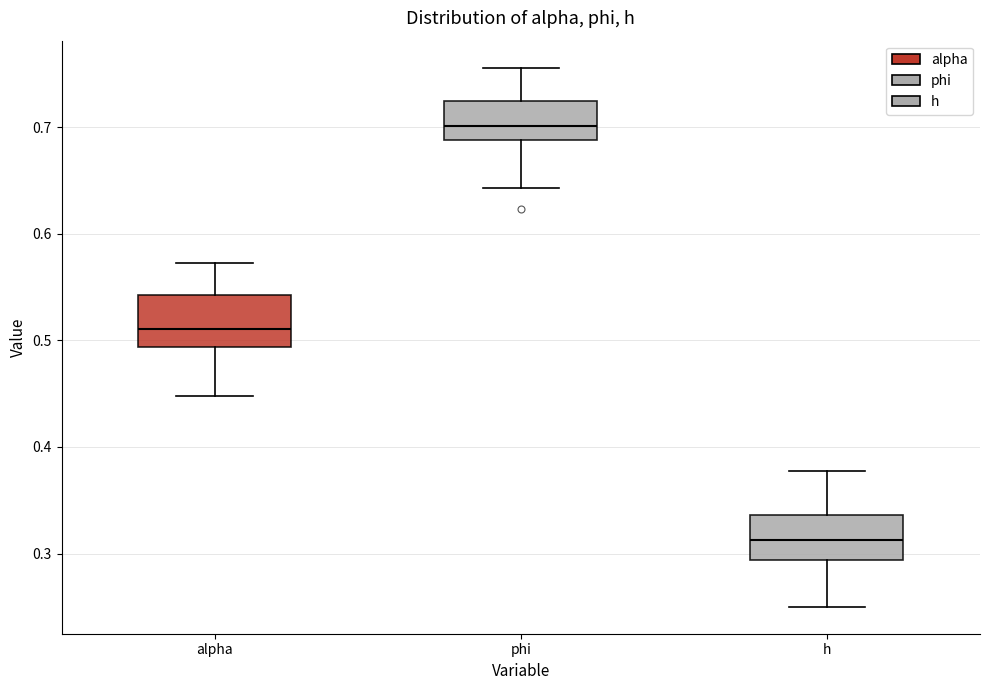

Reading left to right, transcribe this box plot: for each box, give where its median line is, the range the box spans, and where its two whiskers end, as read against the y-axis. The values are not printed on the chart, so give them approximately, as read against the axis.

alpha: median 0.51, box 0.49 to 0.54, whiskers 0.45 to 0.57
phi: median 0.70, box 0.69 to 0.72, whiskers 0.64 to 0.76
h: median 0.31, box 0.29 to 0.34, whiskers 0.25 to 0.38